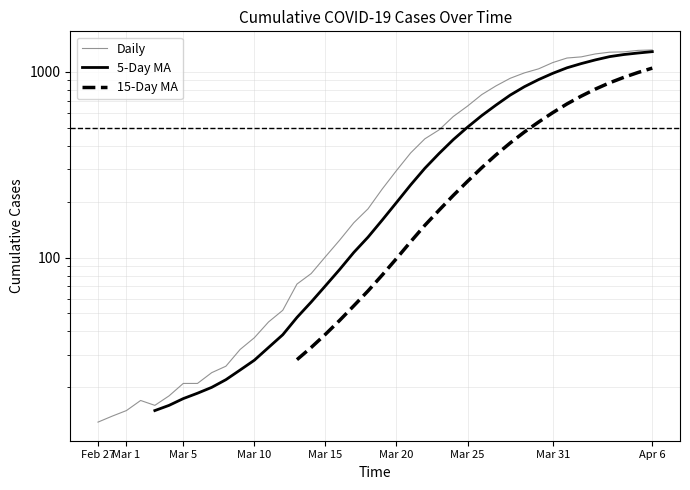

Is it true that 15-Day MA equals 603.1 at Mar 31?

True